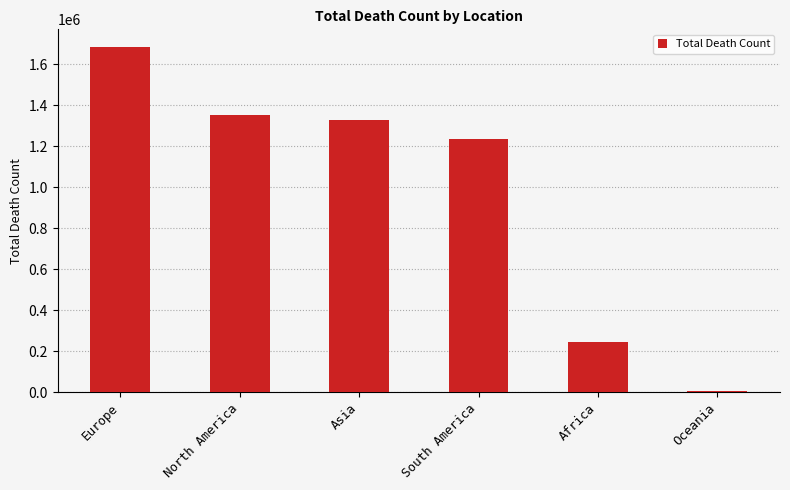

What is the difference between the maximum and minimum values?

1679293